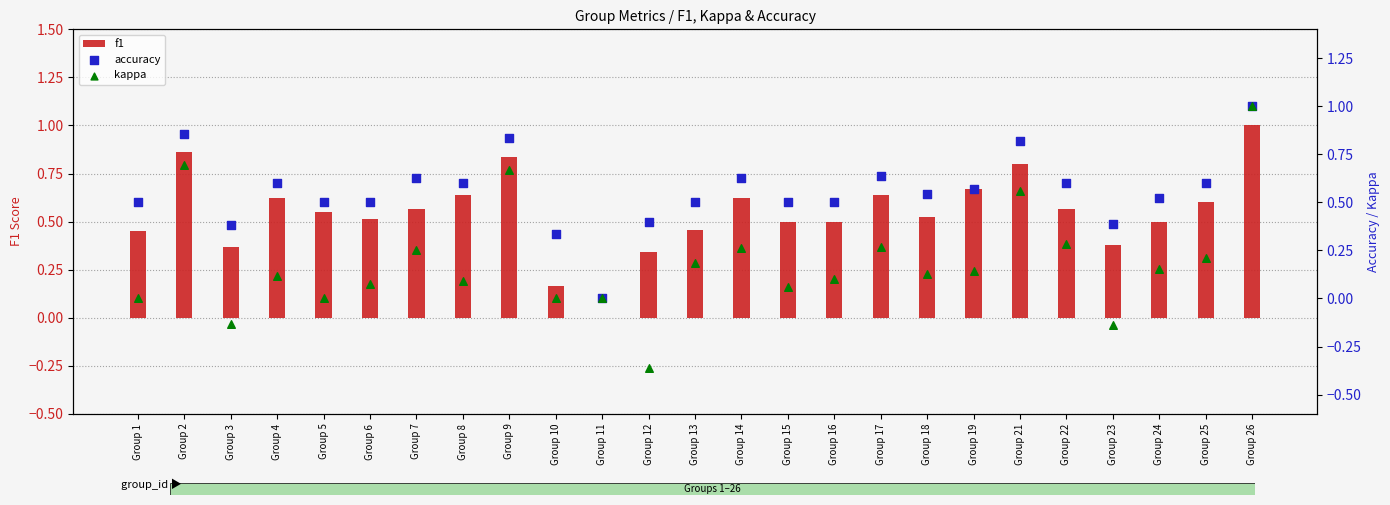

What are all the series names shown in the legend?

f1, accuracy, kappa